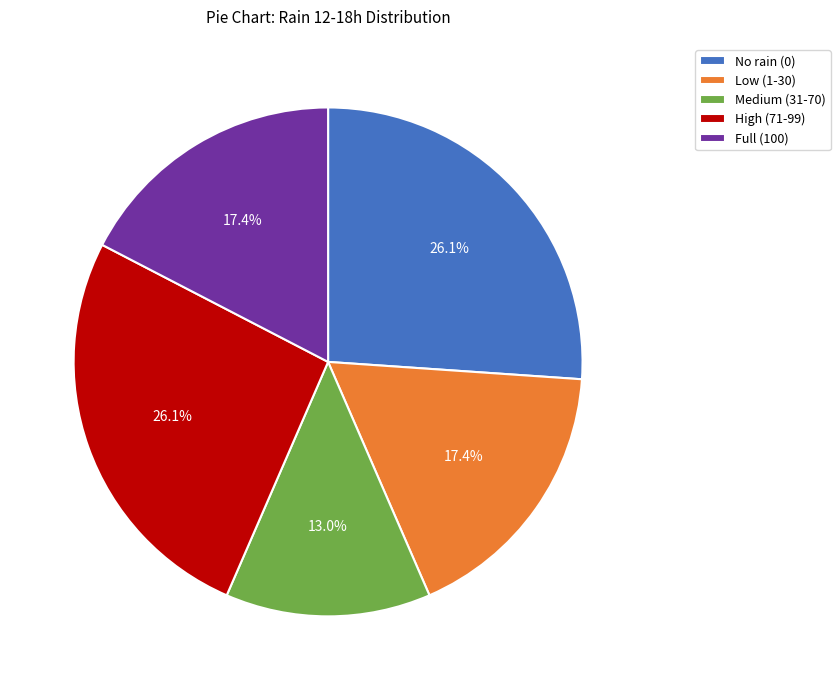

How many segments does this pie chart have?

5